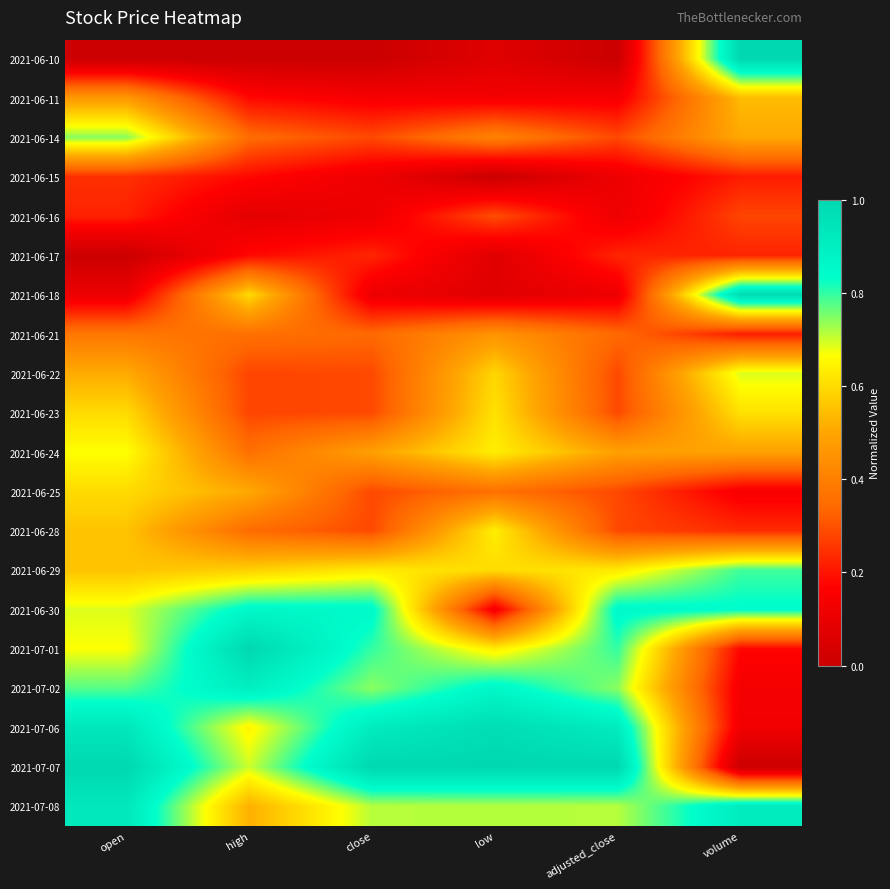

At which category is the sum across all series the highest?

open